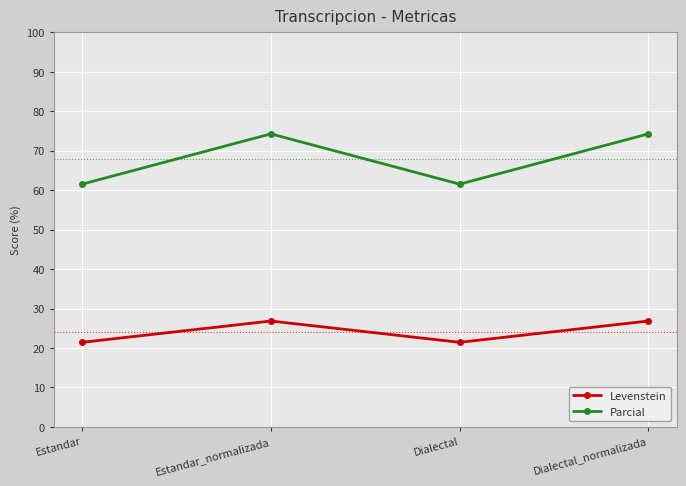

At how many categories does at least one series exceed 50?

4